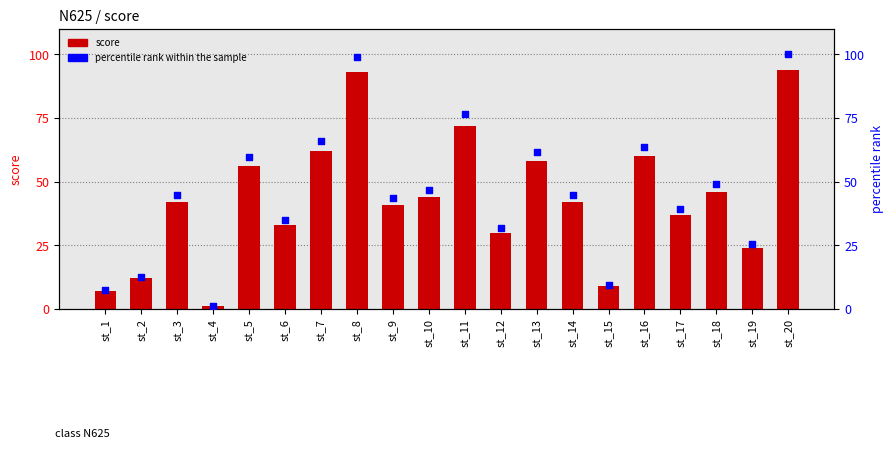

At which category is the sum across all series the highest?

st_20